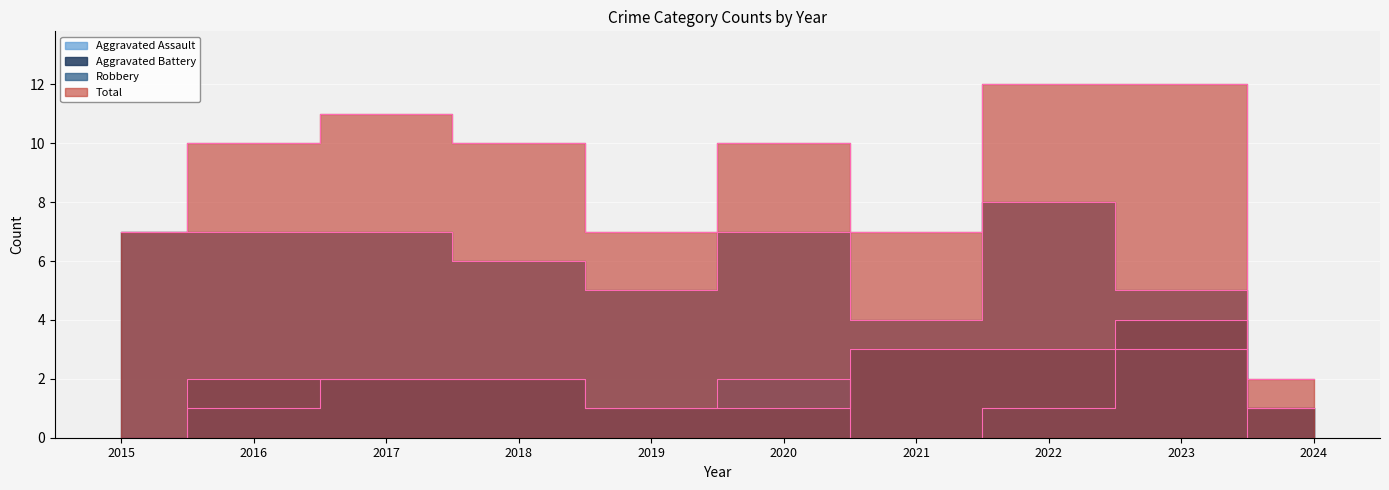

True or false: Robbery and Aggravated Assault cross at least once.

False